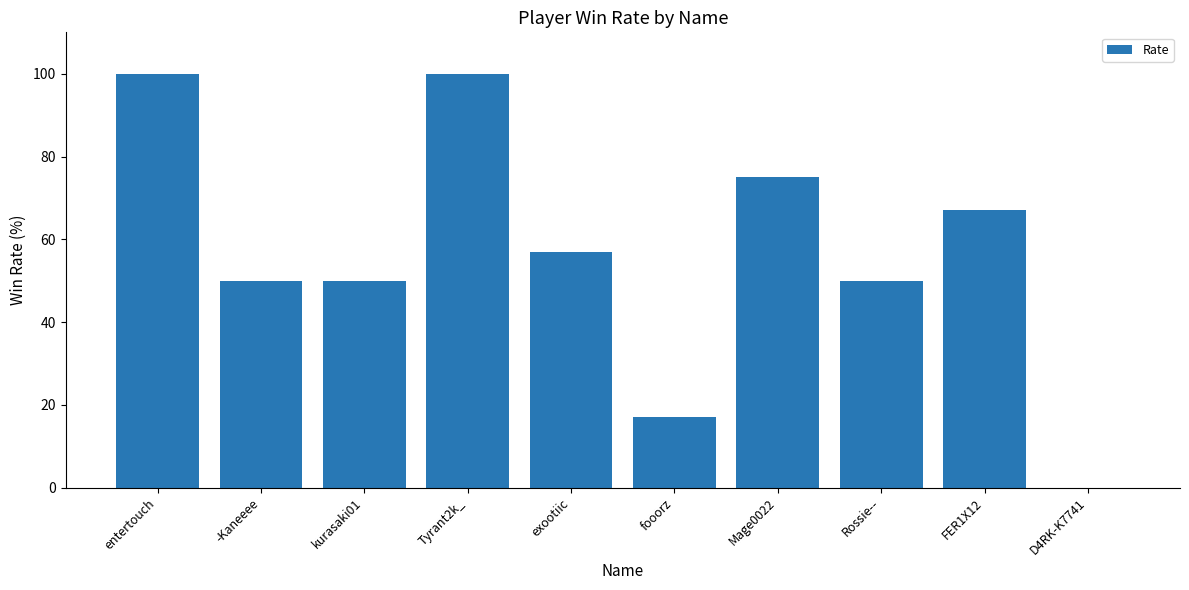

What is the sum of the values at Rossie-- and Mage0022?

125